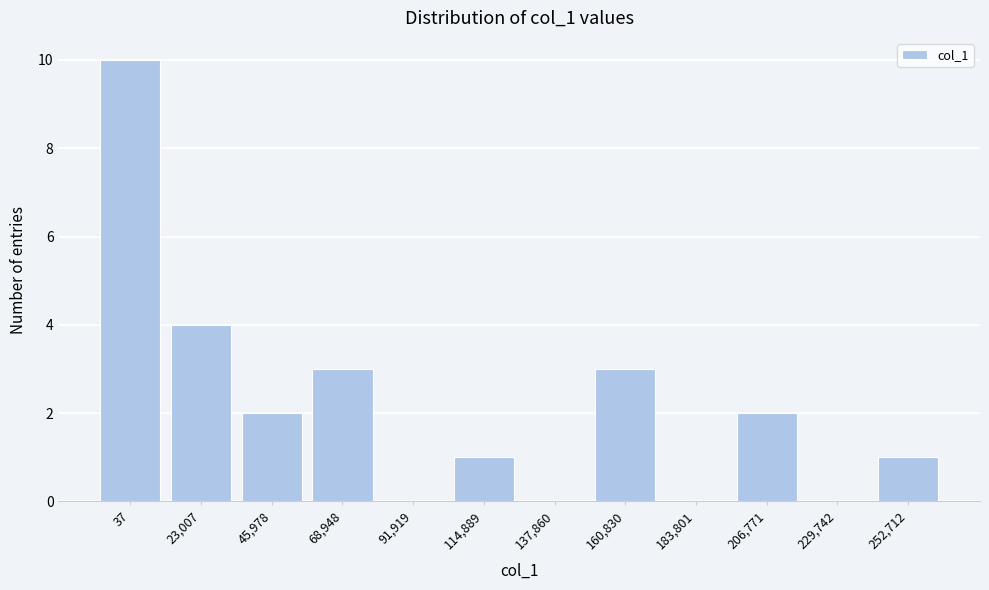

Reading left to right, list all the values displayed in this chart.

37=10	23,007=4	45,978=2	68,948=3	91,919=0	114,889=1	137,860=0	160,830=3	183,801=0	206,771=2	229,742=0	252,712=1